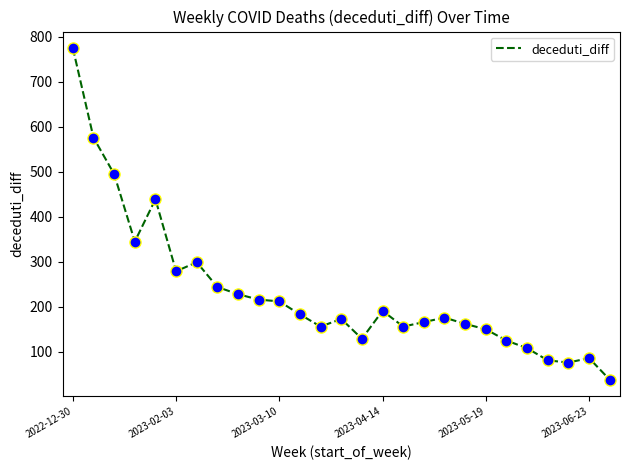

What is the minimum value shown in the chart?

38